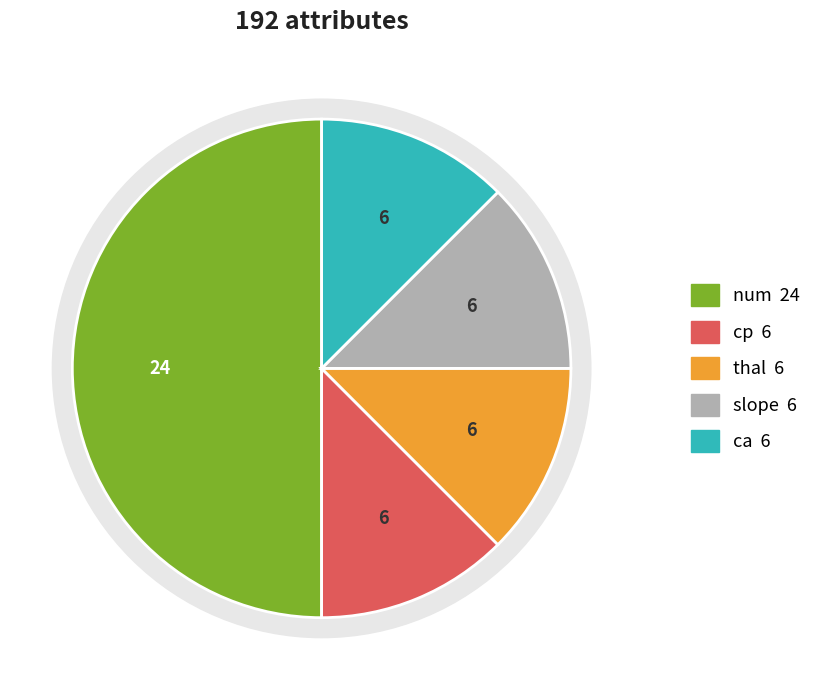

What is the ratio of the value at slope to the value at ca?

1.0